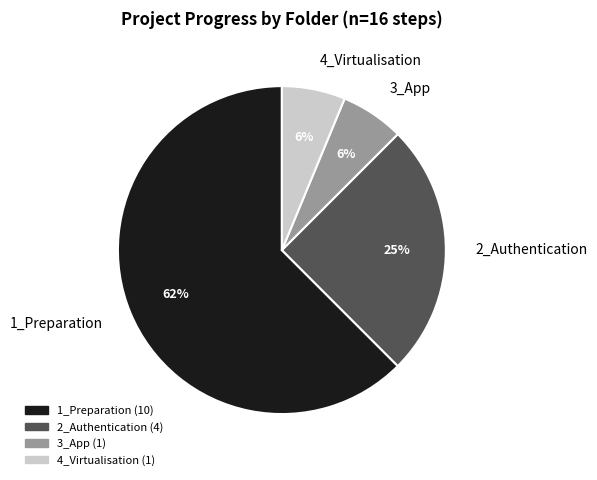

Between 3_App and 2_Authentication, which is larger?

2_Authentication